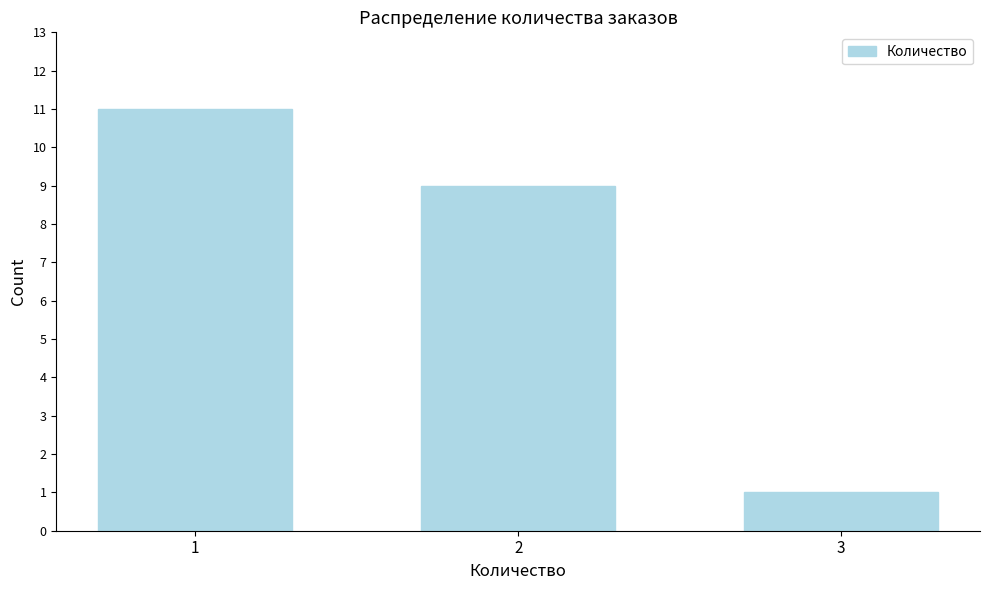

Reading left to right, extract all data points from this chart.

11	9	1